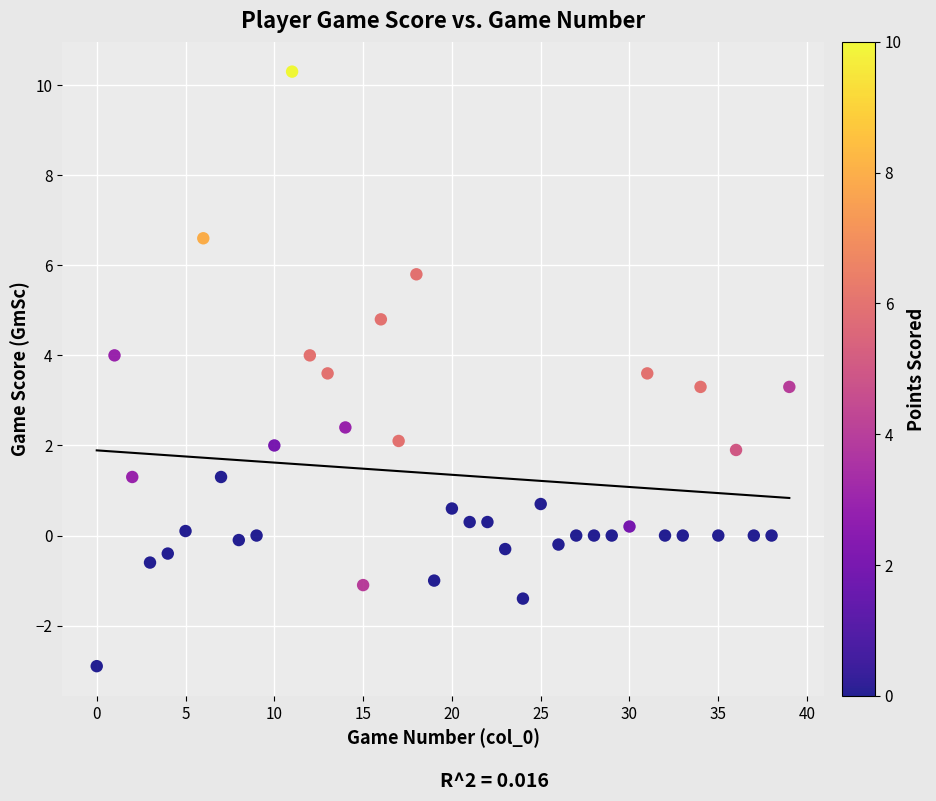

What is the range of Y values (max minus min)?

13.2